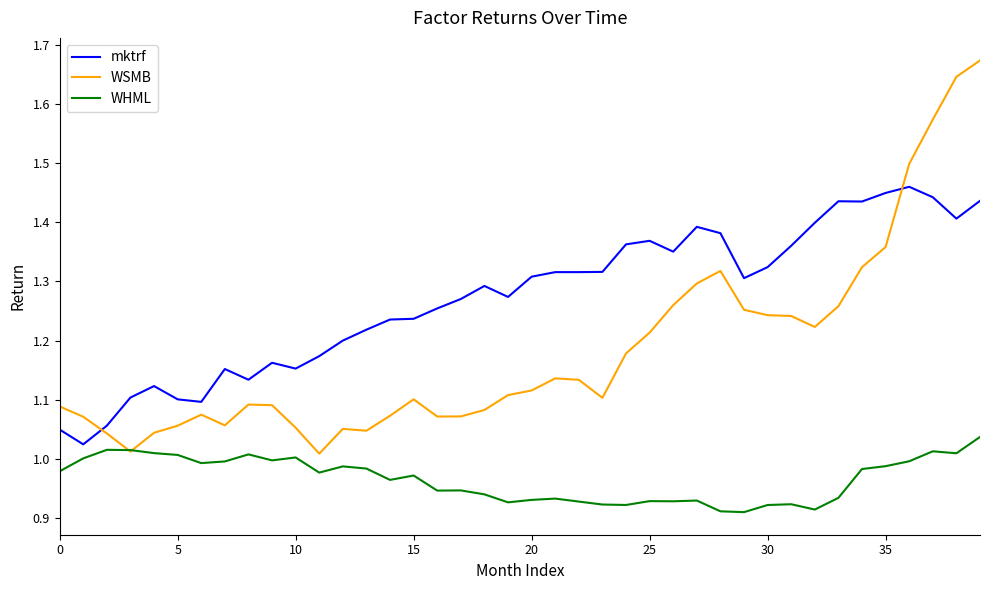

True or false: WSMB and mktrf cross at least once.

True